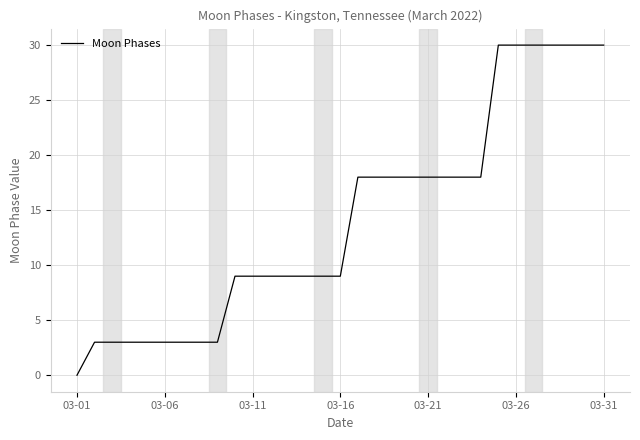

What is the greatest value displayed?

30